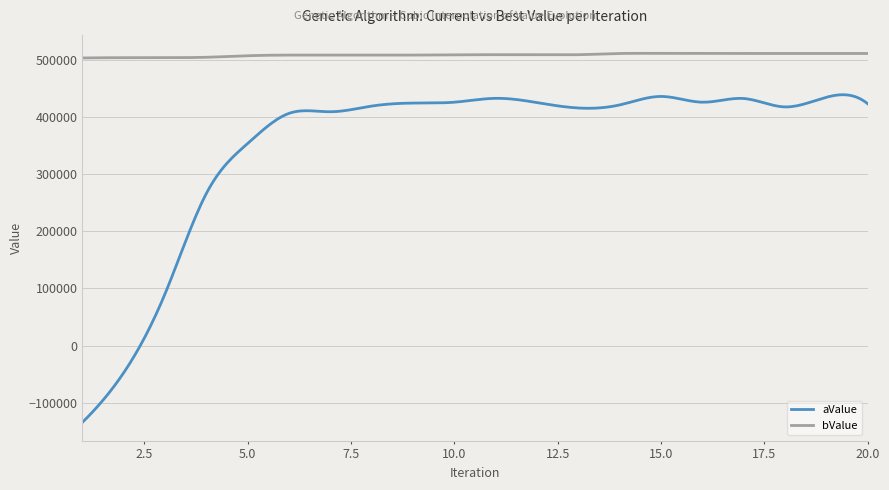

Rank the series by their average value, from highest to lowest.

bValue, aValue